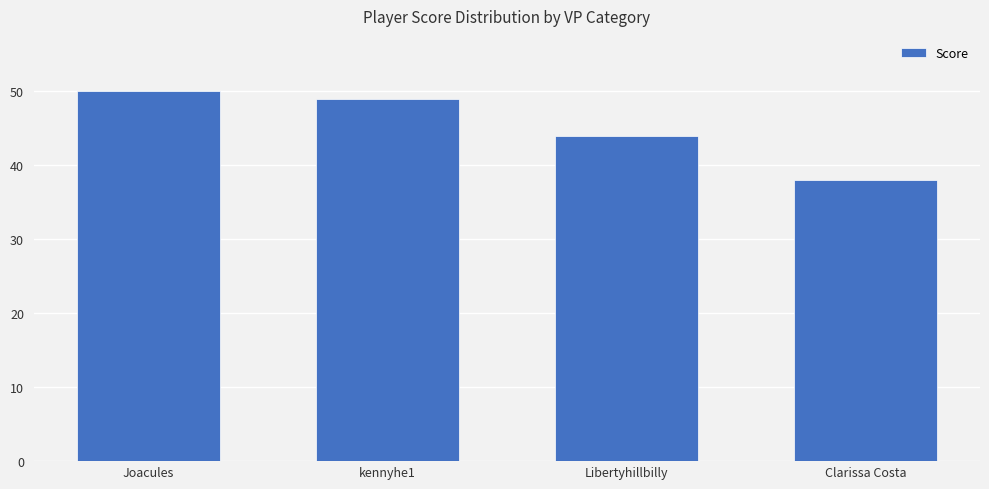

Does the chart contain stacked bars?

No